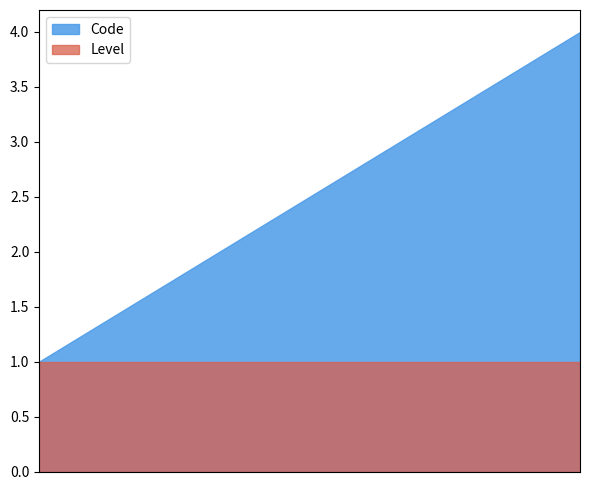

Count the number of categories in the chart.

4